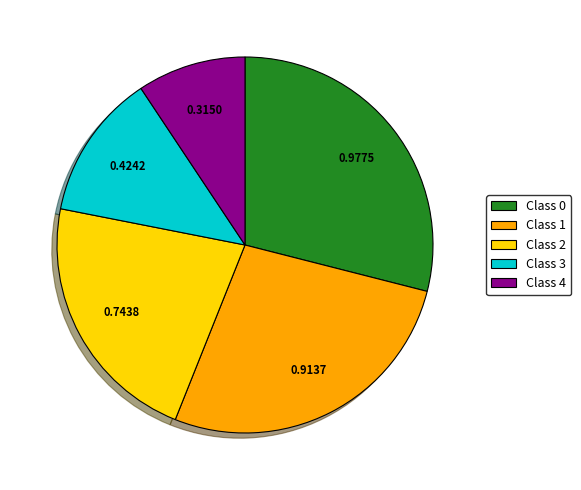

Rank the categories by value from highest to lowest.

Class 0, Class 1, Class 2, Class 3, Class 4